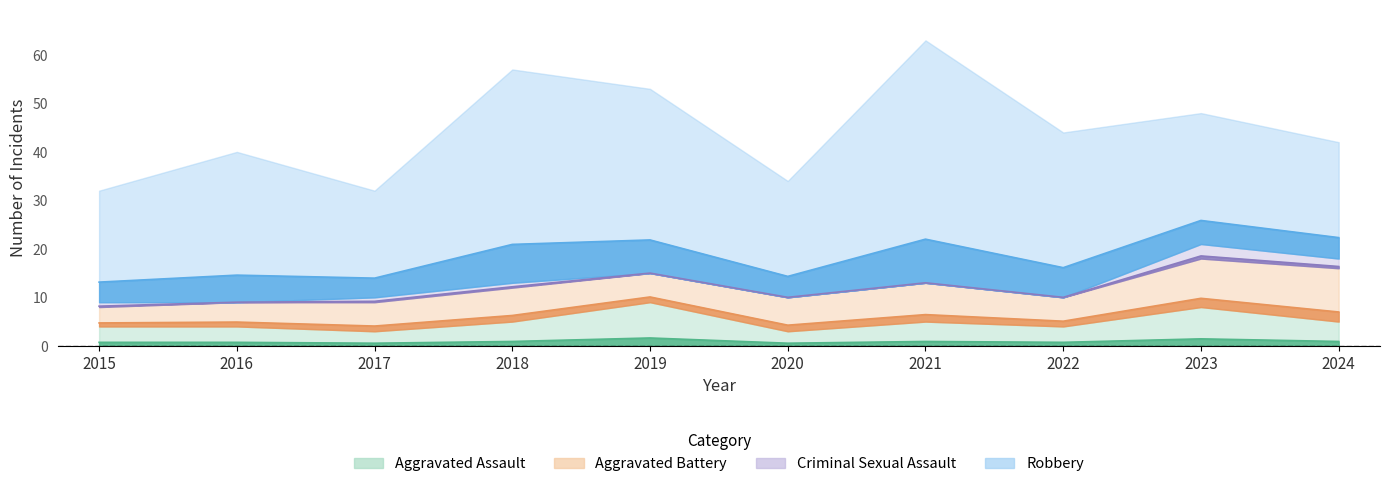

What are all the series names shown in the legend?

Aggravated Assault, Aggravated Battery, Criminal Sexual Assault, Robbery